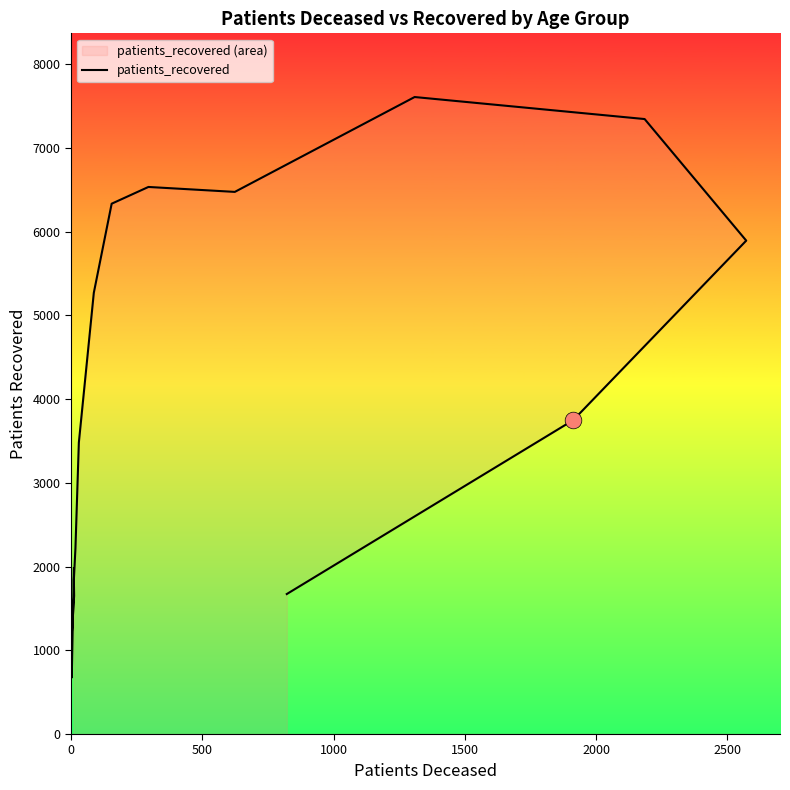

Reading left to right, list all the values displayed in this chart.

1982	675	1133	1651	1842	2218	3481	5270	6334	6534	6475	7608	7345	5893	3749	1672